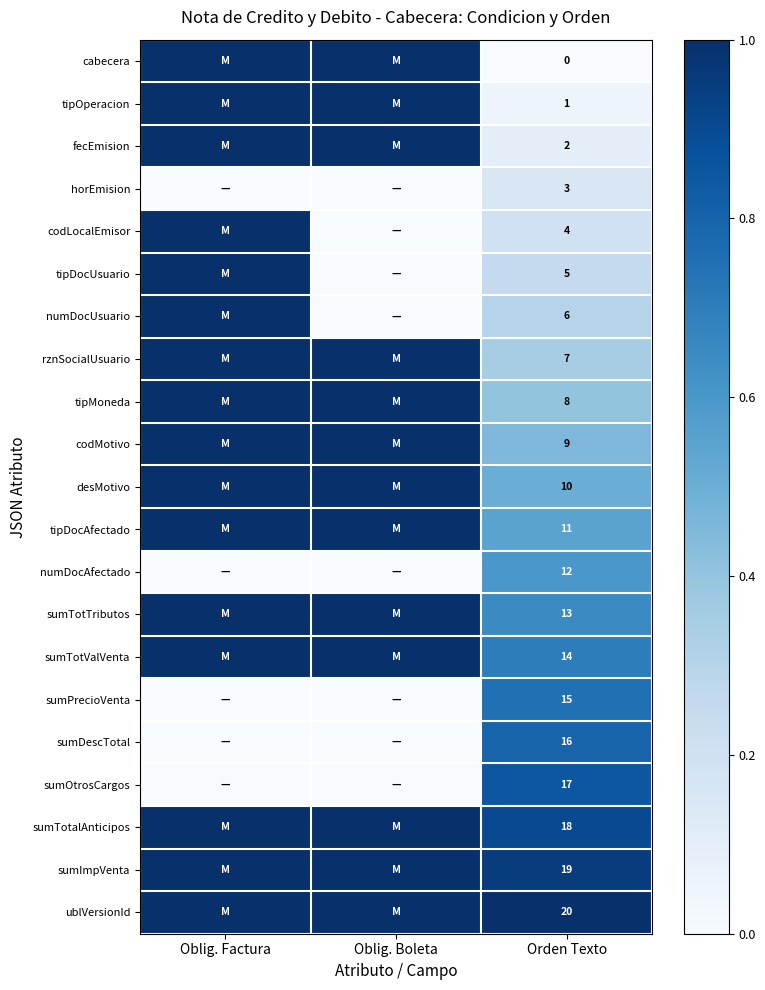

The value of codLocalEmisor at Orden Texto is 5. True or false?

False